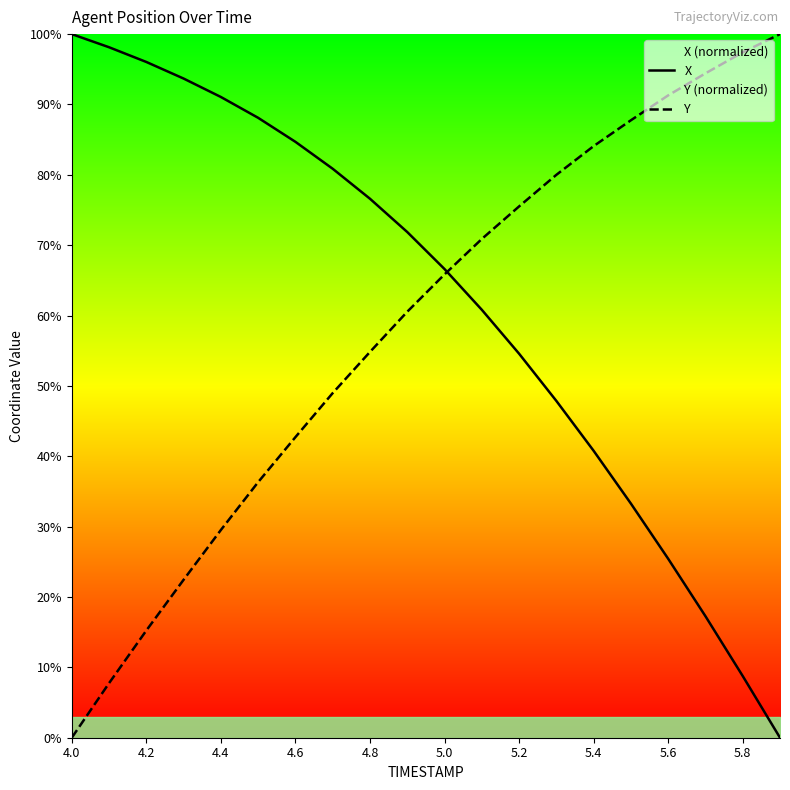

What is the average value of the Y series?

58.3